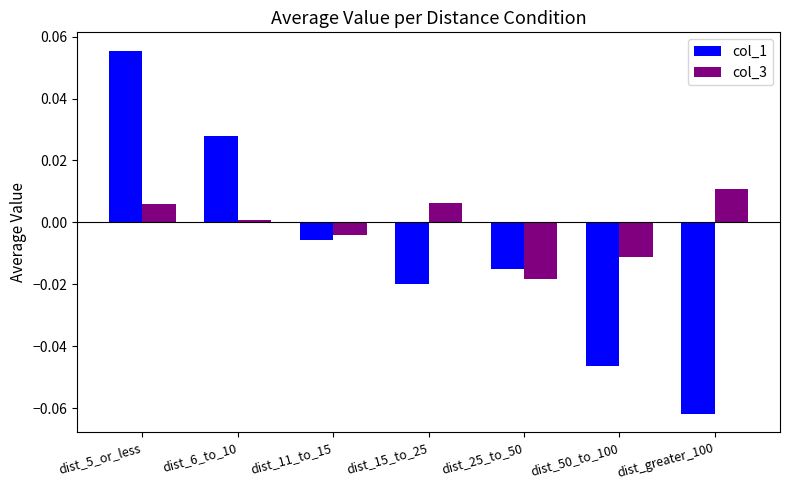

What are all the series names shown in the legend?

col_1, col_3